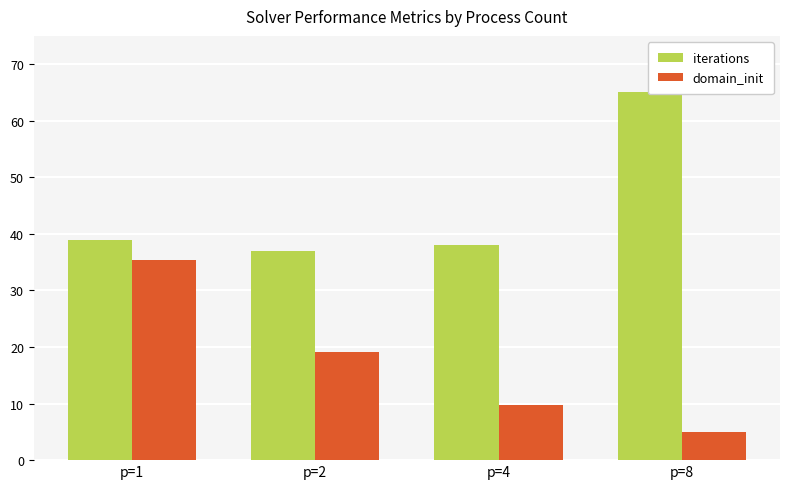

How many values in the iterations series are below 39?

2